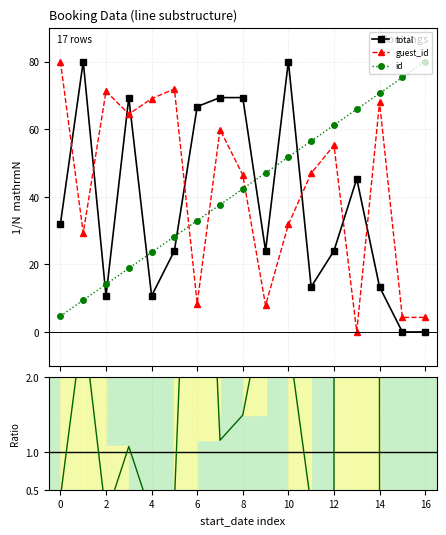

How many times do total and guest_id cross each other?

8